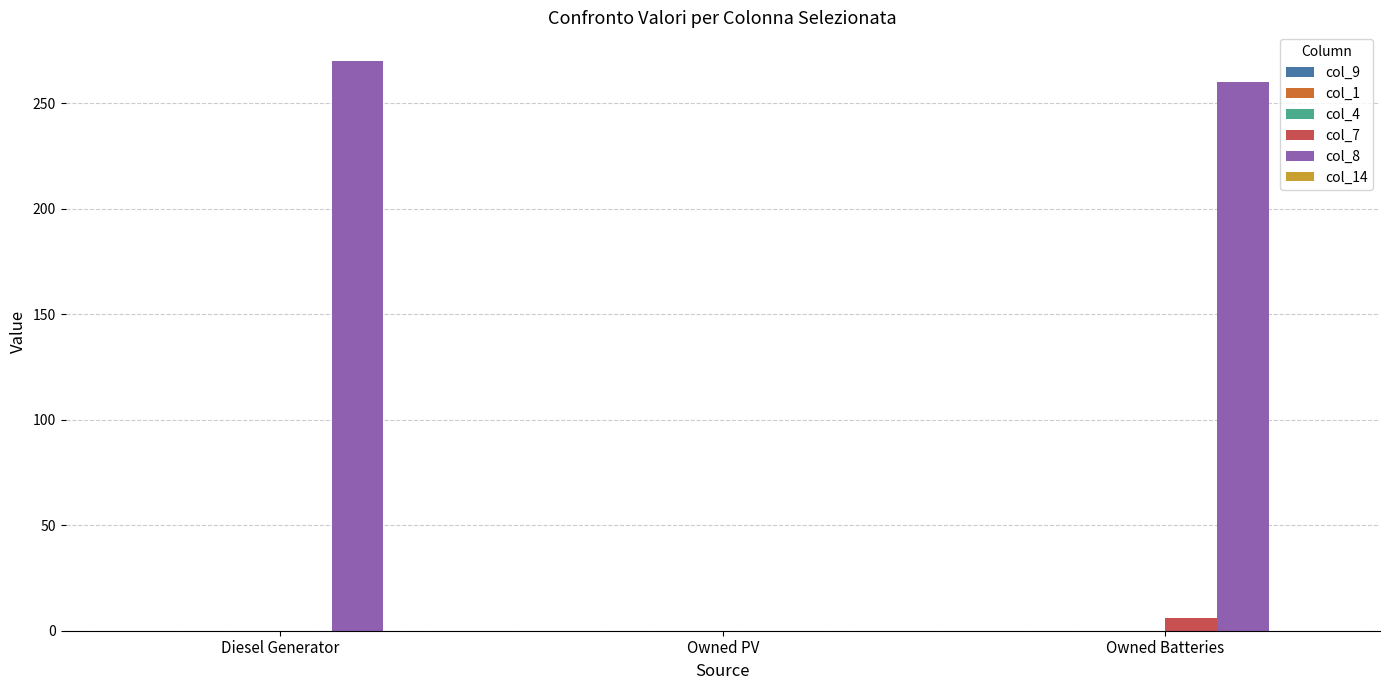

Between Owned PV and Owned Batteries, which series saw the biggest shift?

col_8